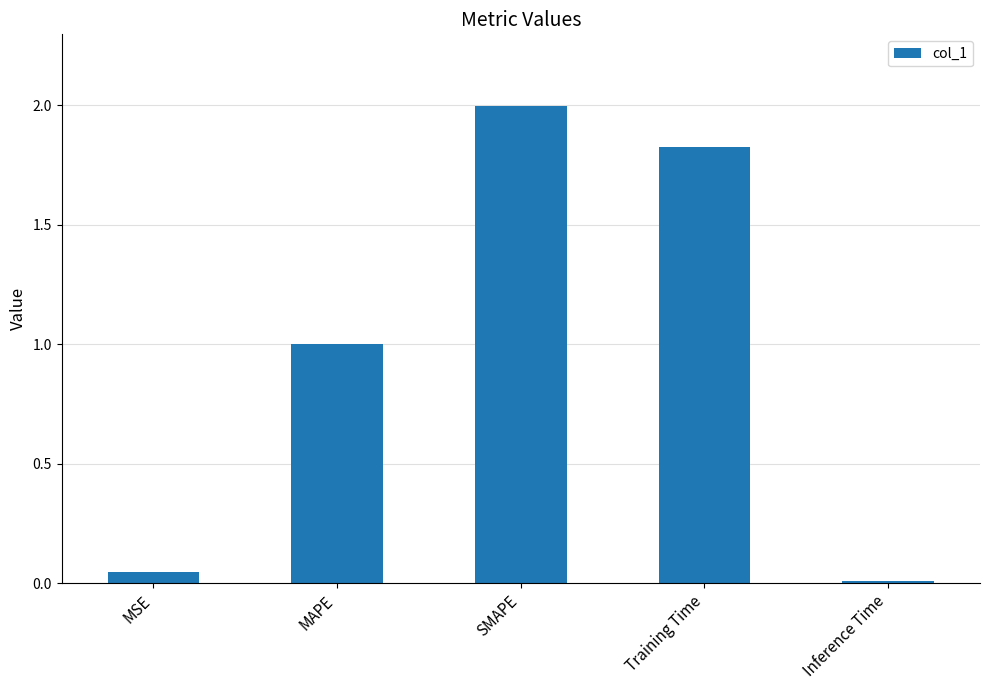

What is the maximum value shown in the chart?

2.0